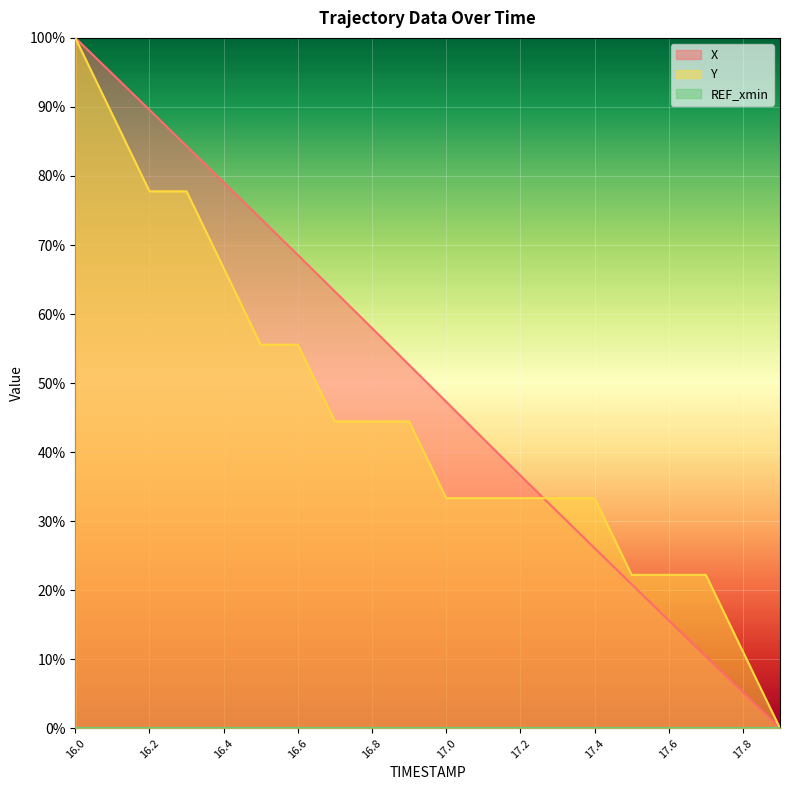

What is the value of the X point at the 10th from the left?

0.5